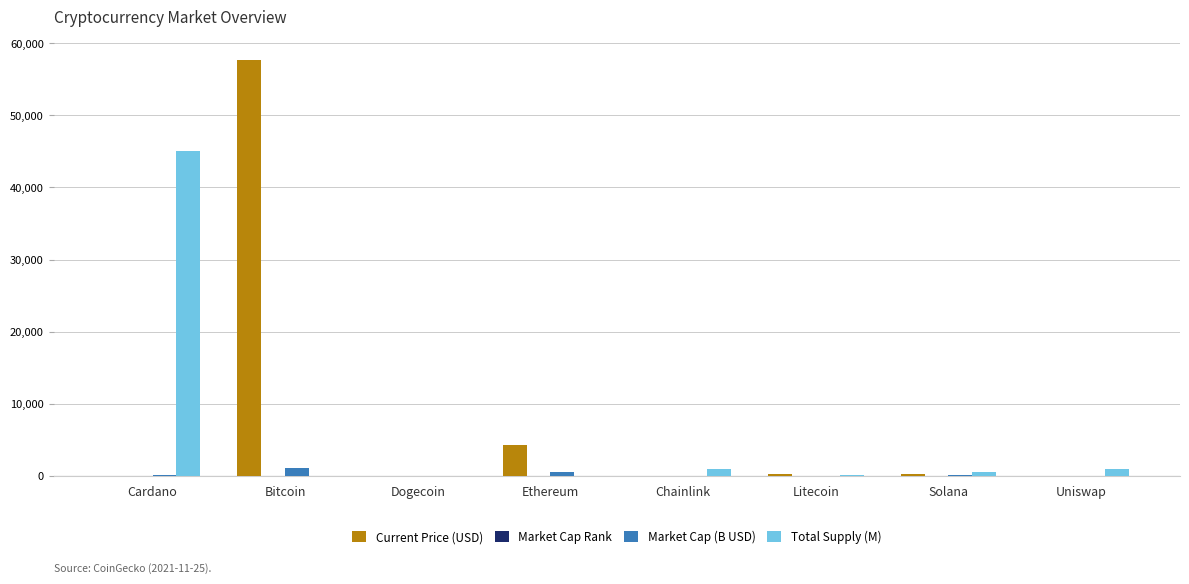

What is the maximum value for Total Supply (M)?

45000.0